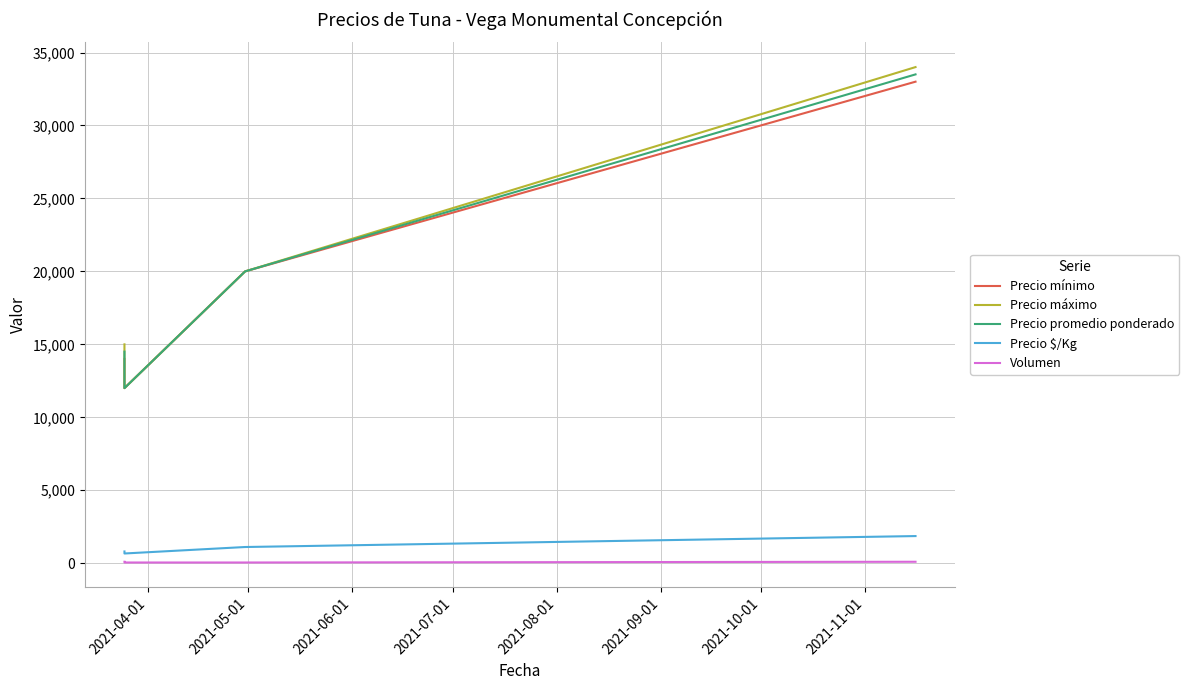

How many values in the Precio mínimo series exceed 20000?

1